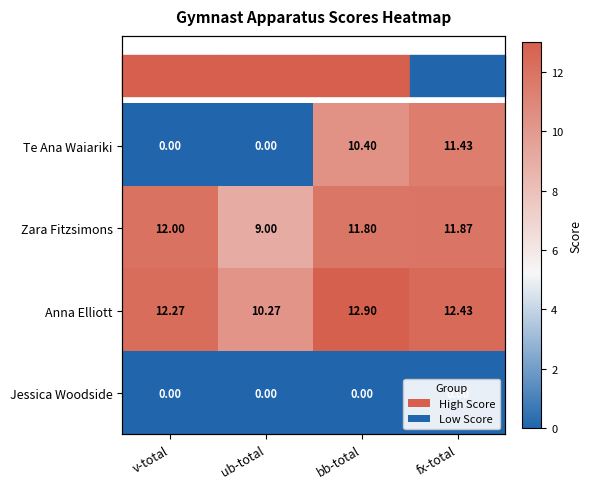

What is the maximum value shown in the chart?

12.9